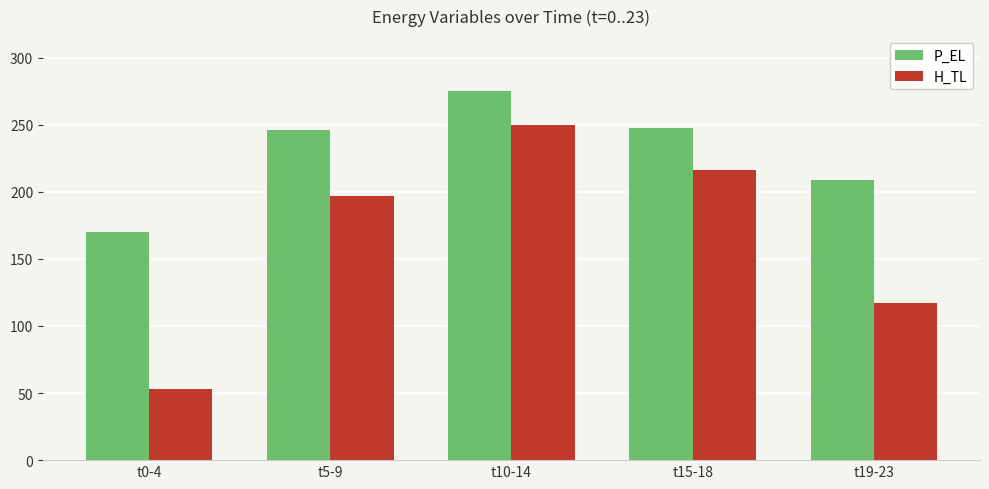

Between t0-4 and t10-14, which series saw the biggest shift?

H_TL